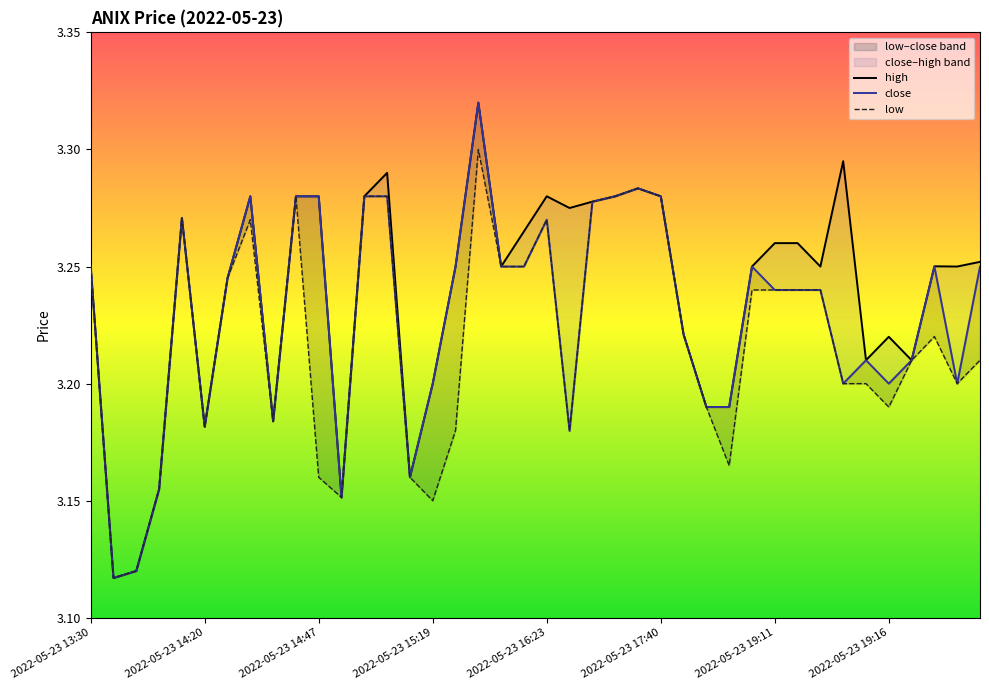

What position from the right is 2022-05-23 19:16?

5